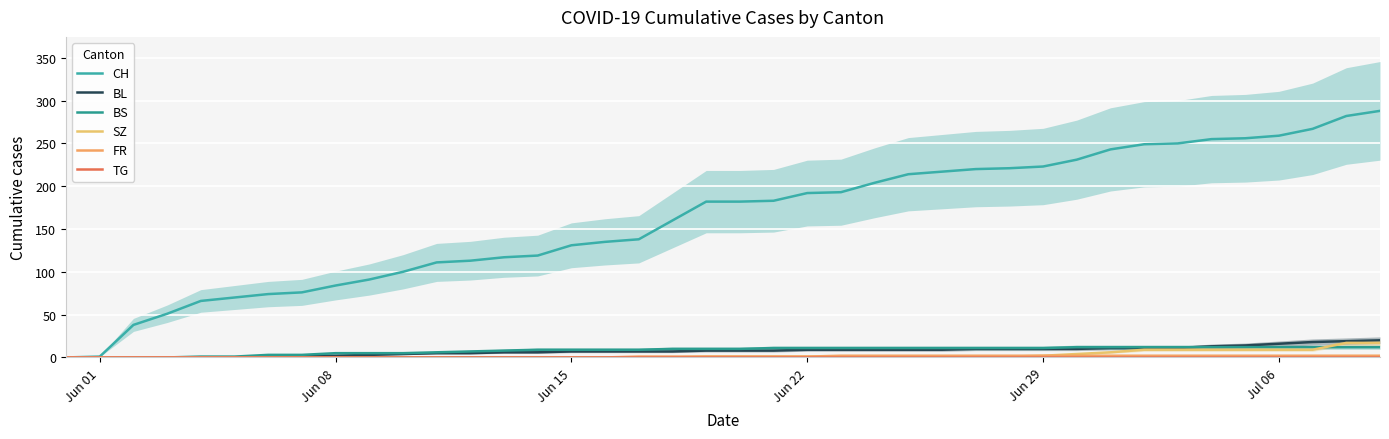

True or false: FR and SZ cross at least once.

False